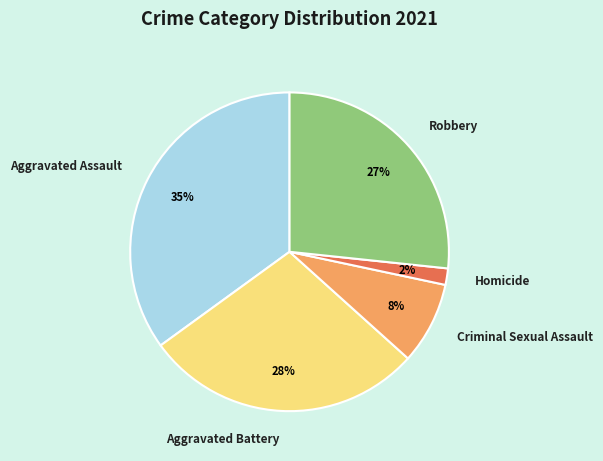

Is there any slice that represents more than half of the pie?

No